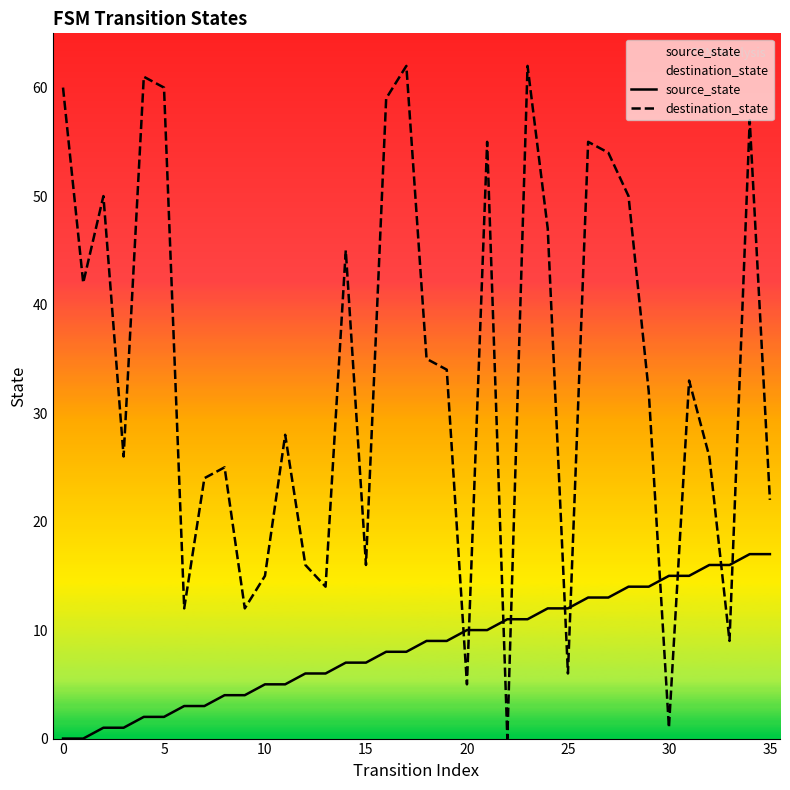

Rank the series by their average value, from highest to lowest.

destination_state, source_state